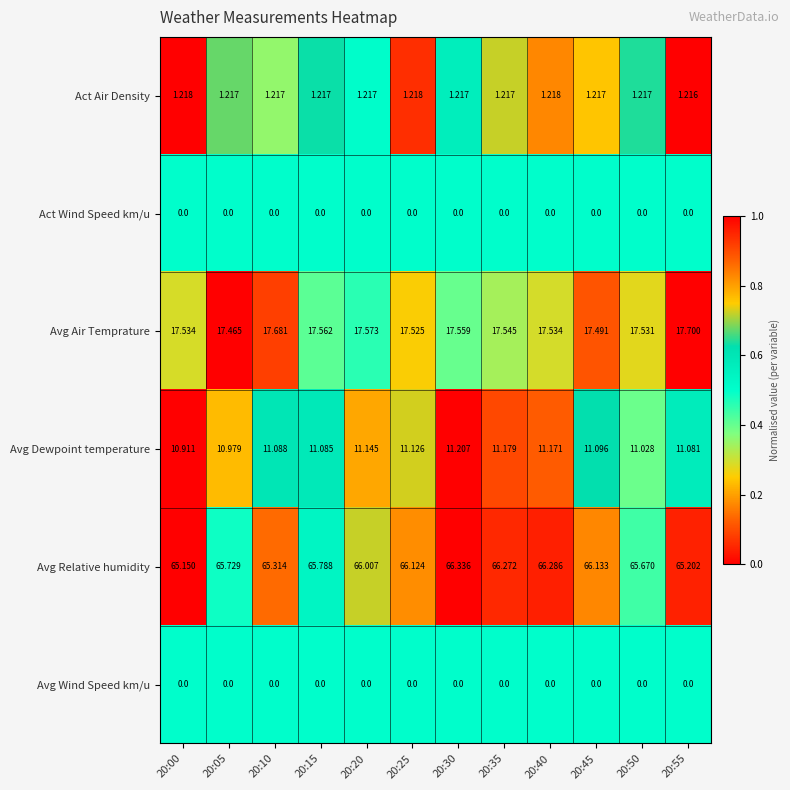

How many series are shown in this chart?

6